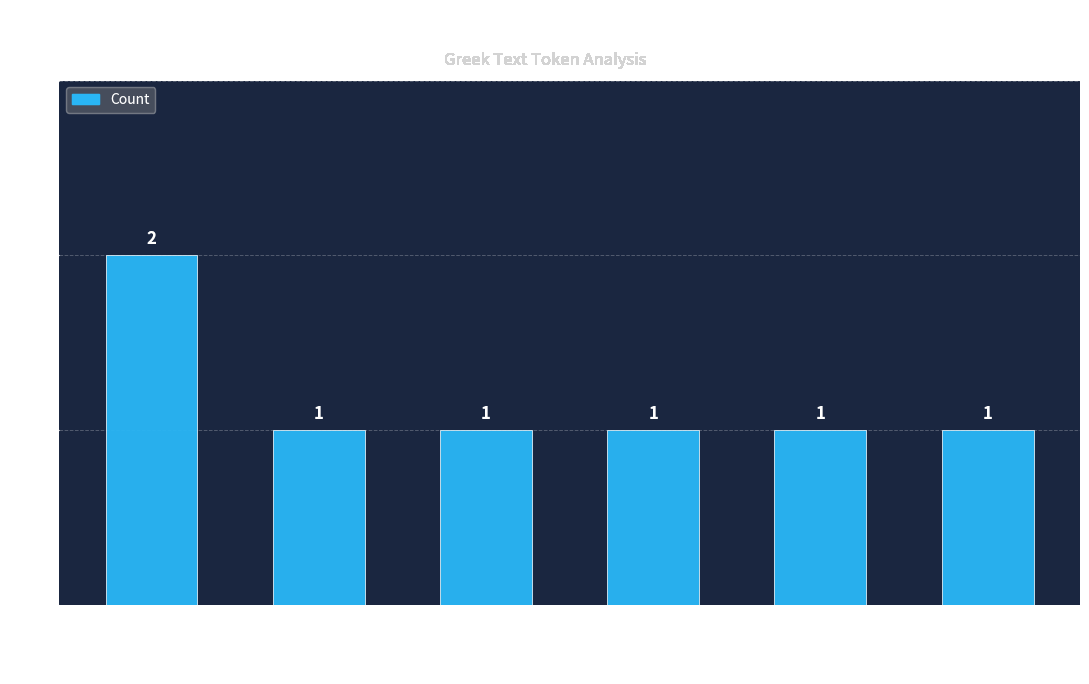

What is the difference between the maximum and minimum values?

1